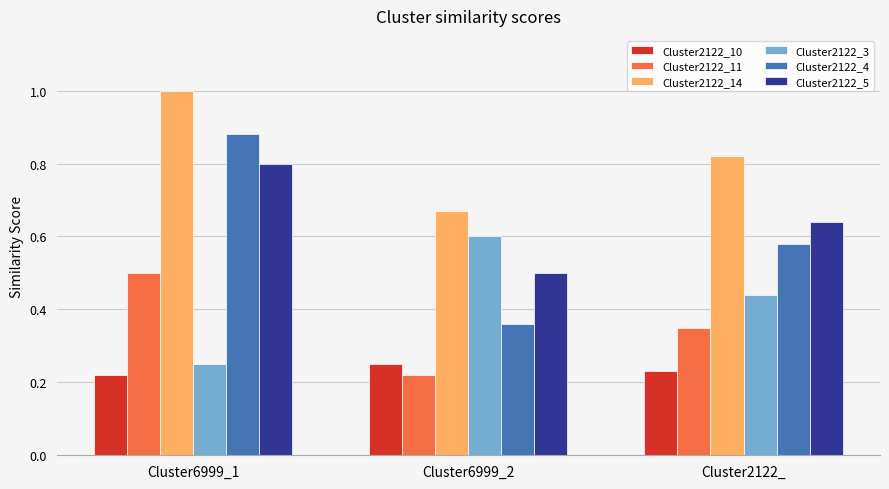

At Cluster6999_1, list the series in order from smallest to largest.

Cluster2122_10, Cluster2122_3, Cluster2122_11, Cluster2122_5, Cluster2122_4, Cluster2122_14